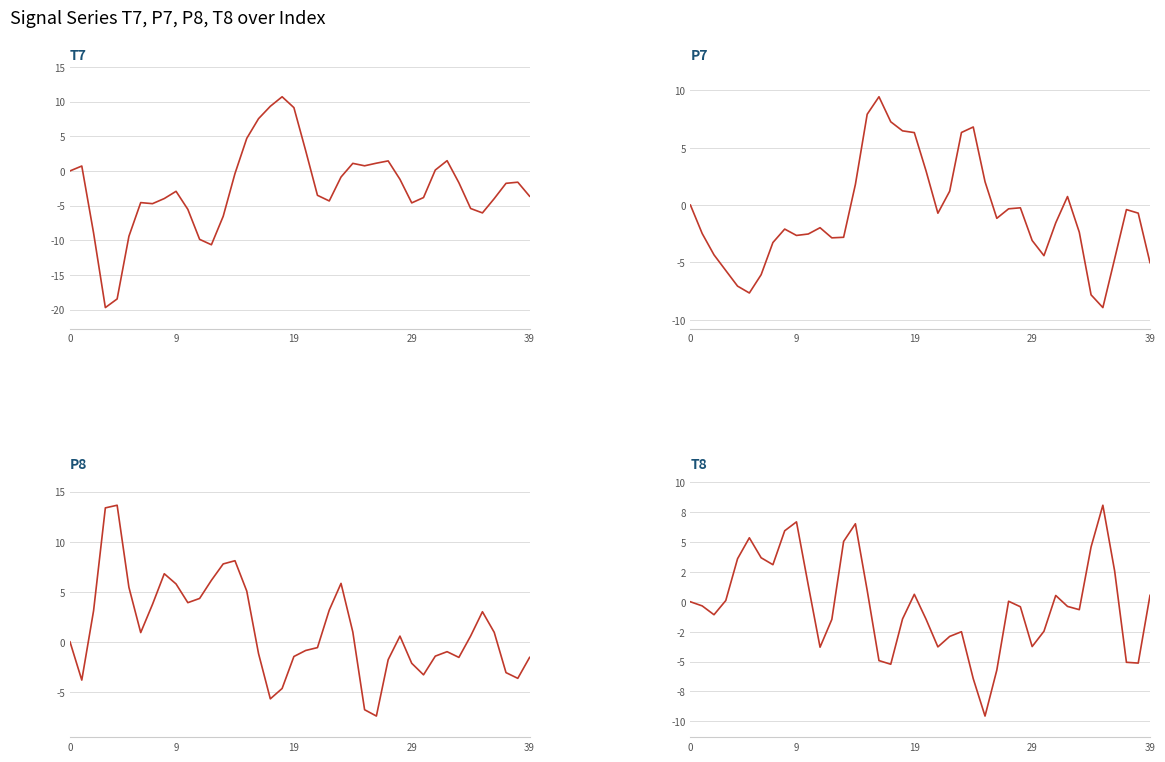

Which has a higher value, 10 or 39?

39